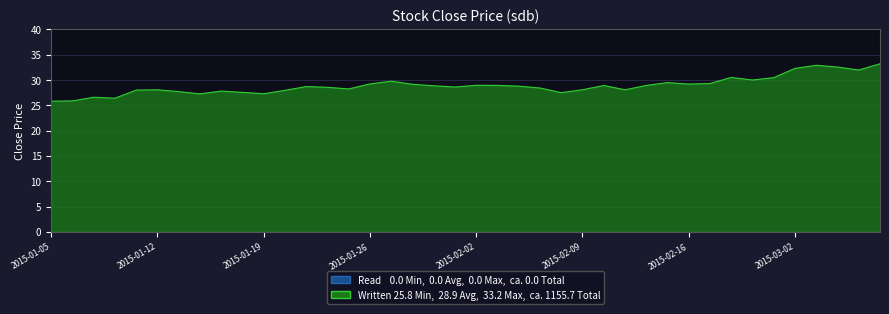

What is the smallest value displayed?

25.8